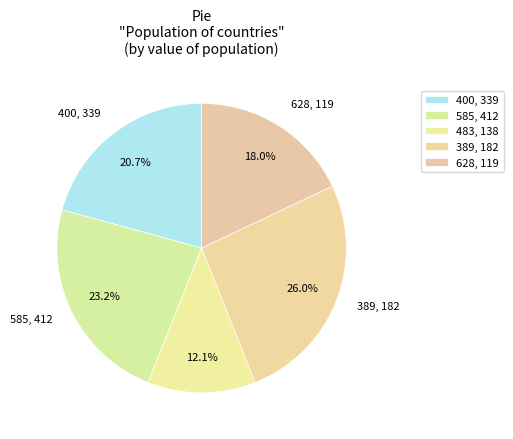

Count the number of slices in the pie.

5